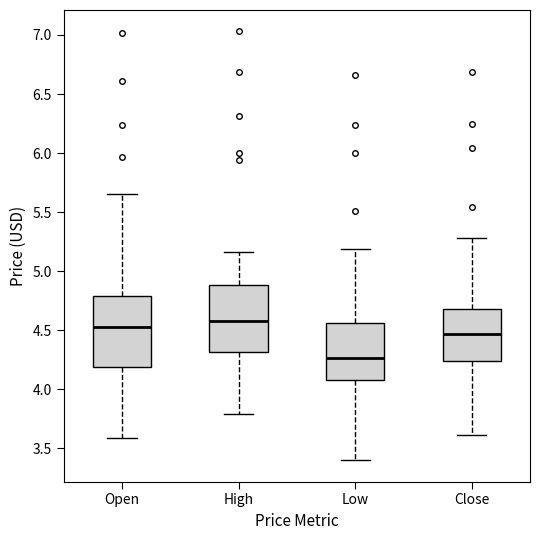

Where does the median line of the box for Low sit on the y-axis? The values are not printed on the chart, so give them approximately, as read against the axis.

4.25